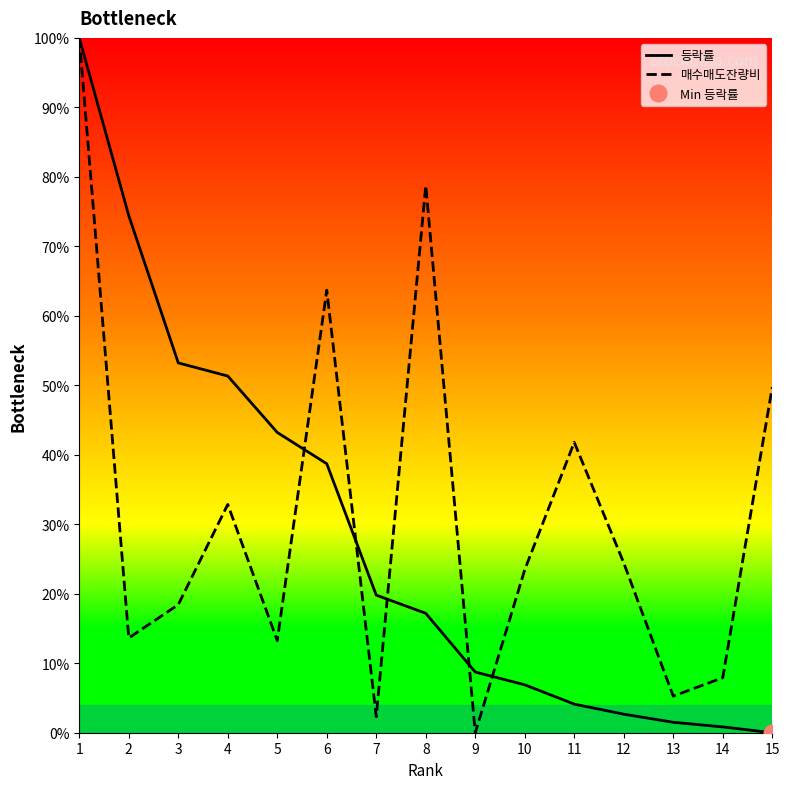

How many times do 등락률 and 매수매도잔량비 cross each other?

5